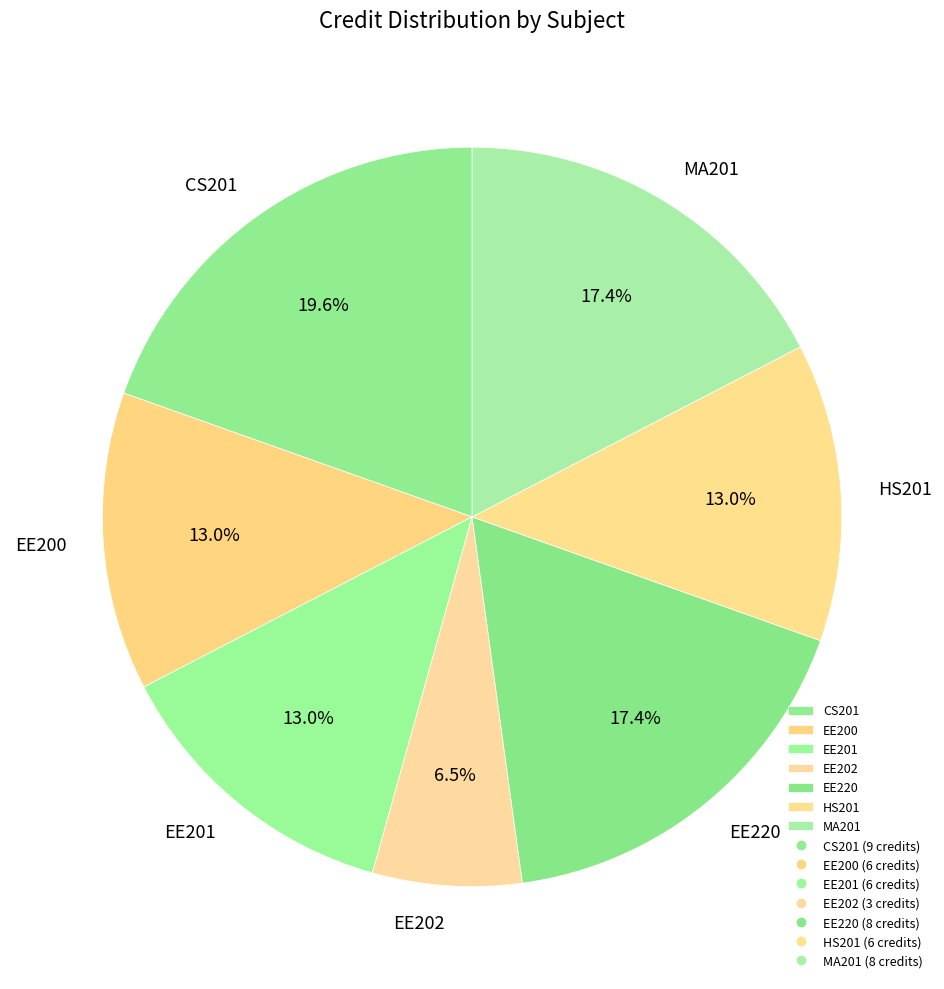

The CS201 slice represents 20% of the pie. True or false?

True